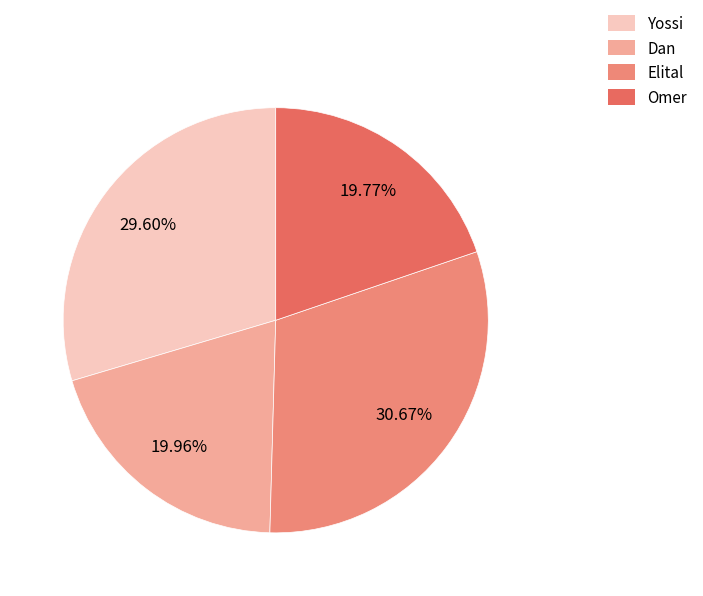

Is it true that Elital is 31% of the pie?

True